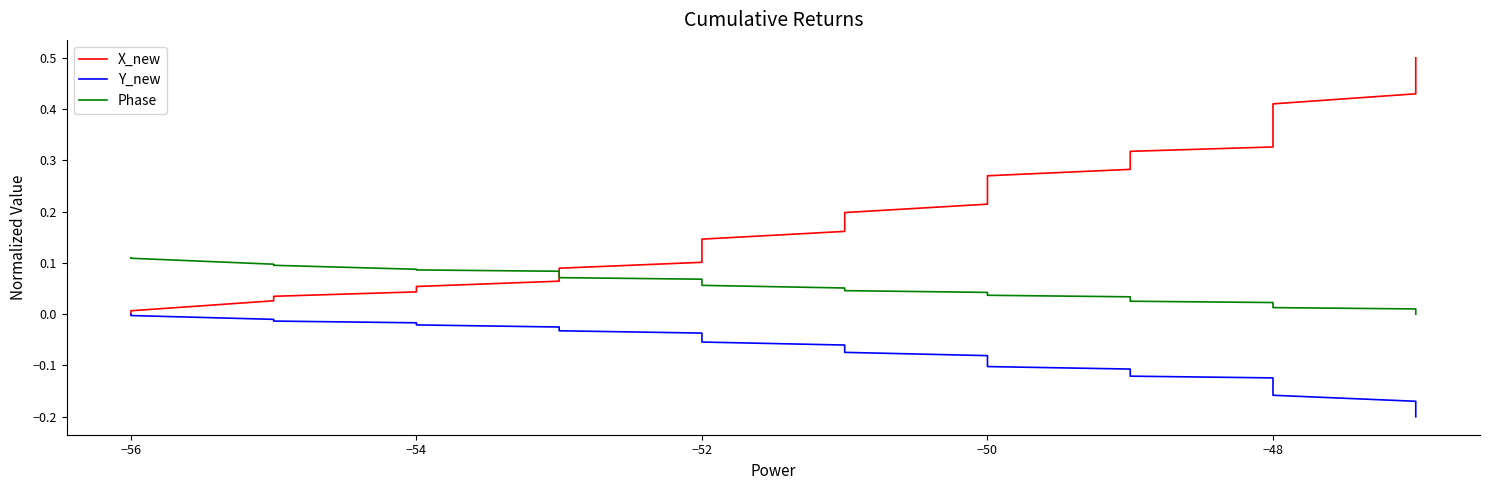

Does the chart display data point markers on the line(s)?

No